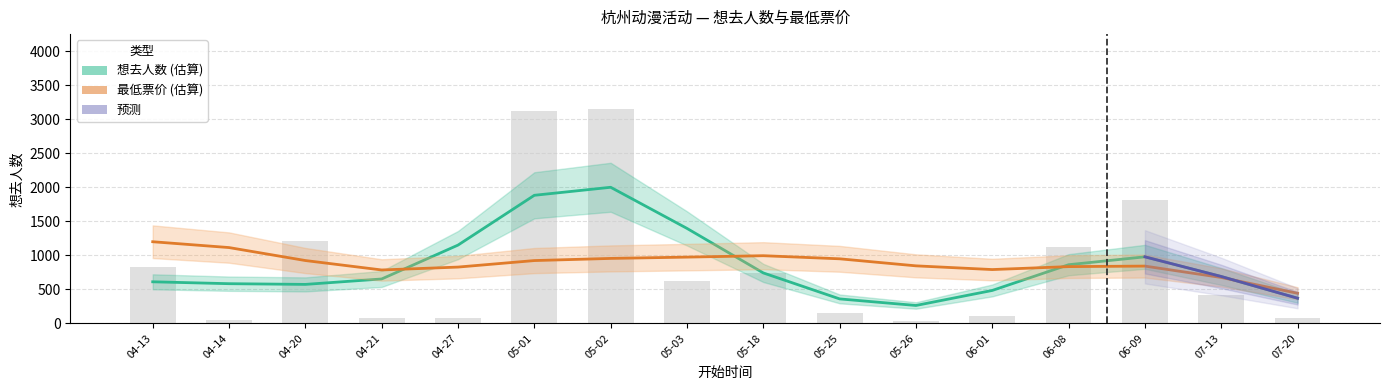

Which has a higher value, 04-14 or 04-20?

04-20